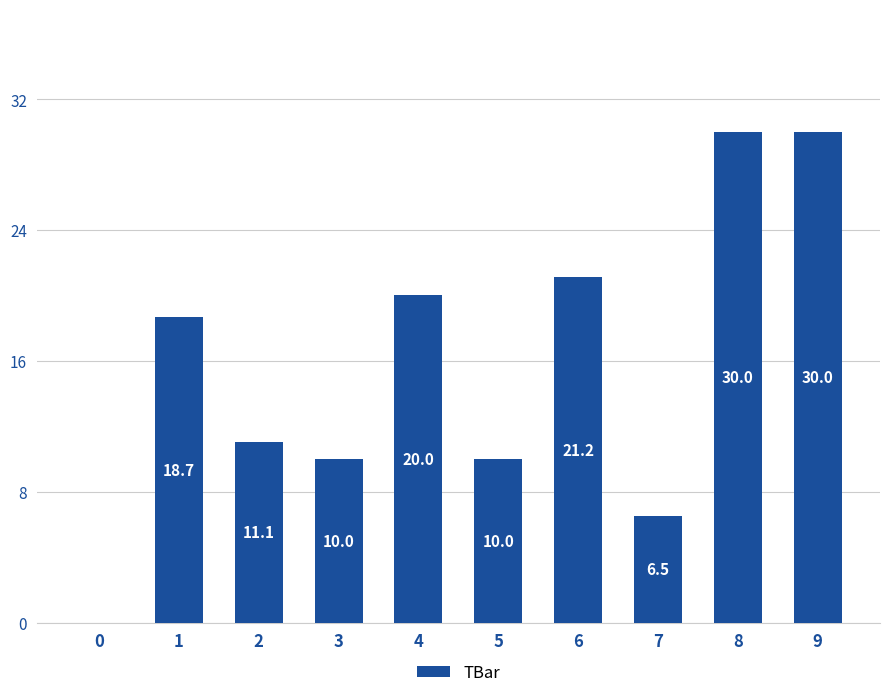

Which has a higher value, 5 or 9?

9